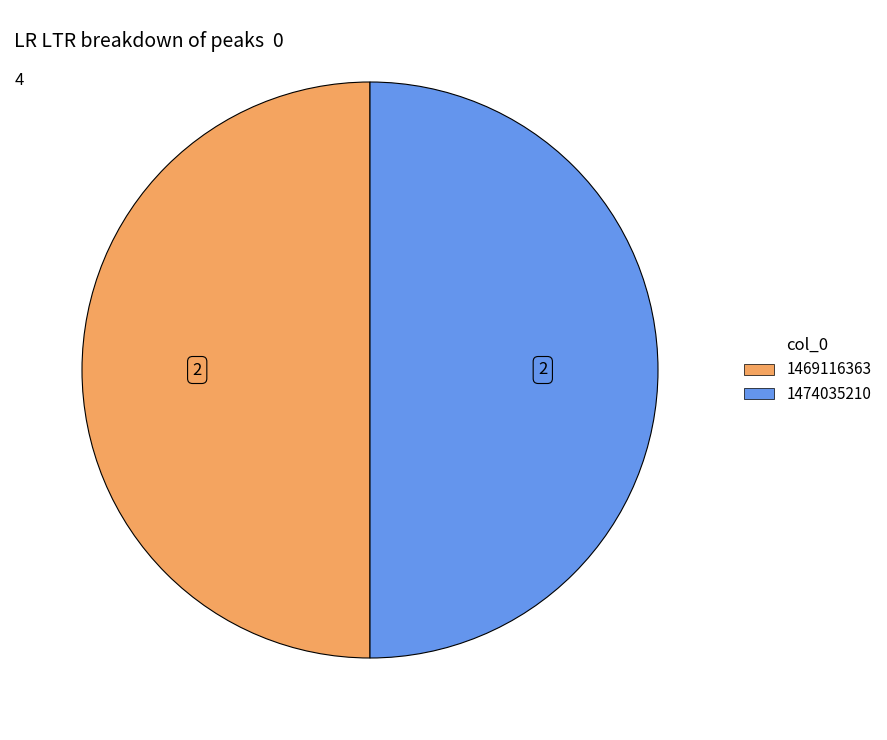

Combined, do 1474035210 and 1469116363 account for over 50%?

Yes